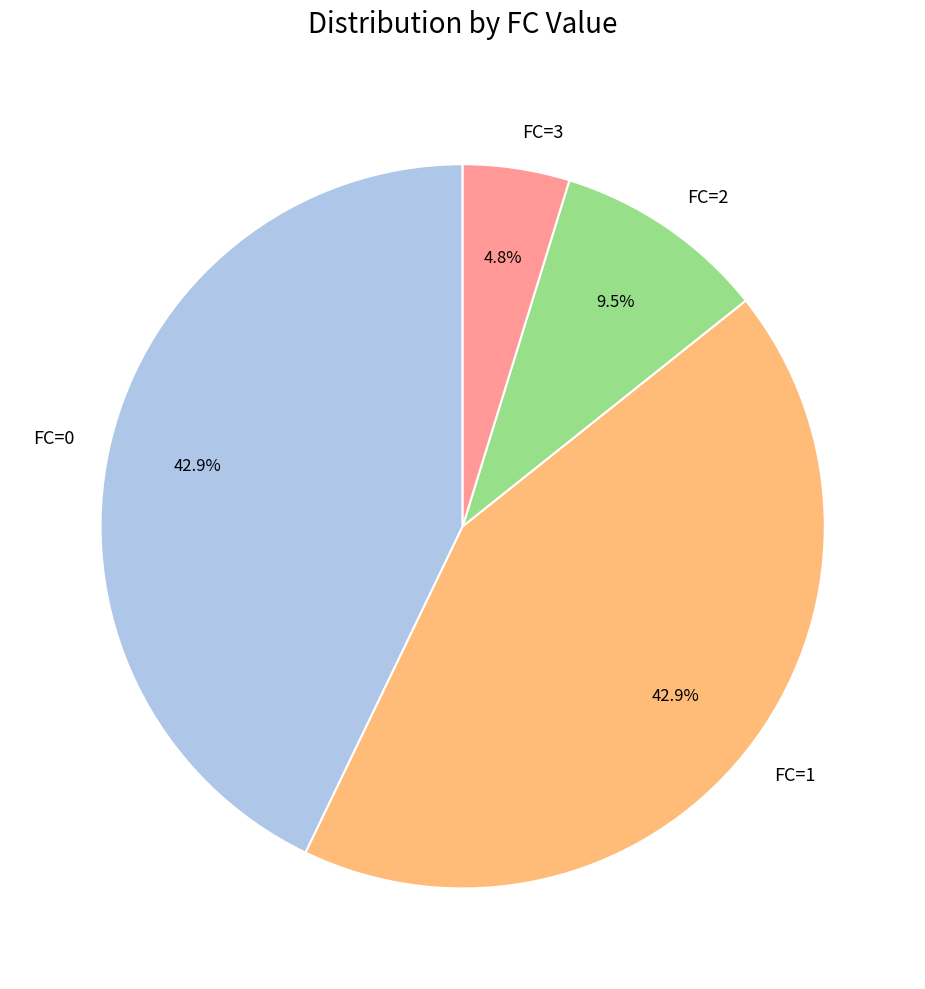

Which has a higher value, FC=2 or FC=1?

FC=1